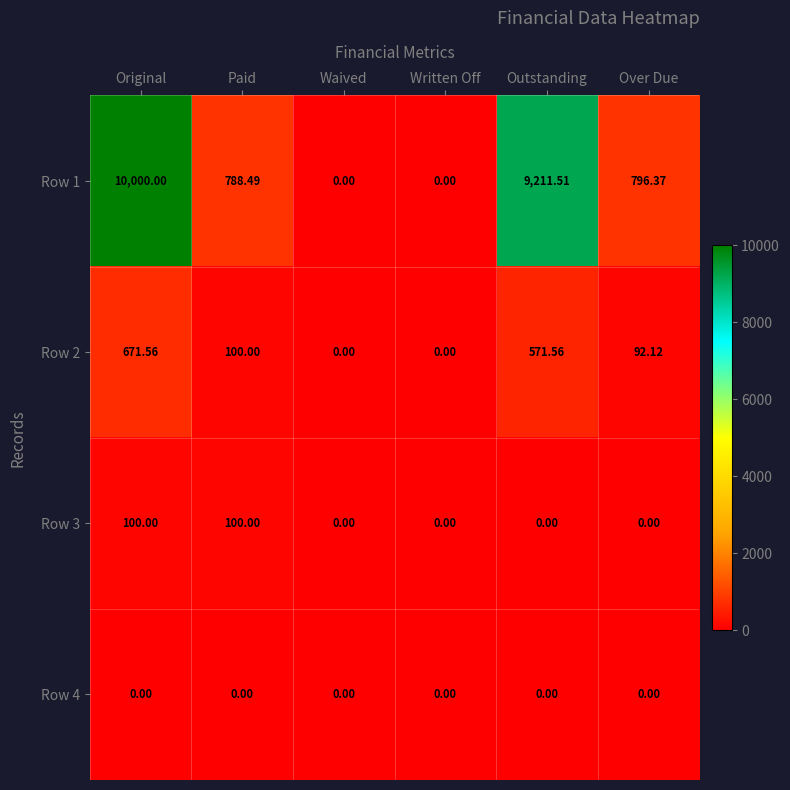

At which category is the sum across all series the highest?

Original